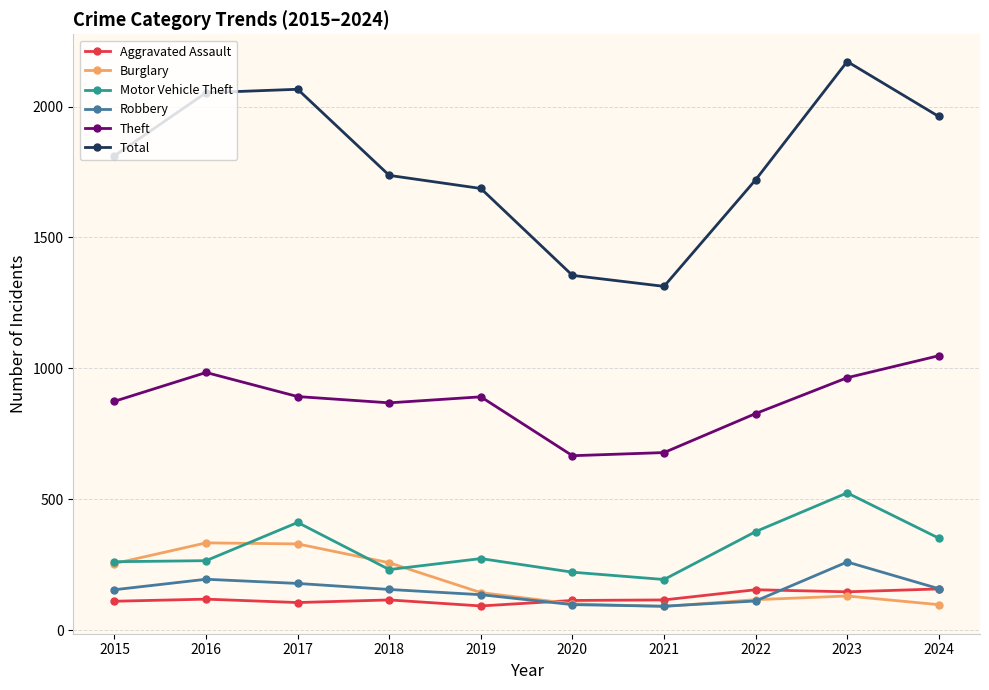

Count the number of categories in the chart.

10